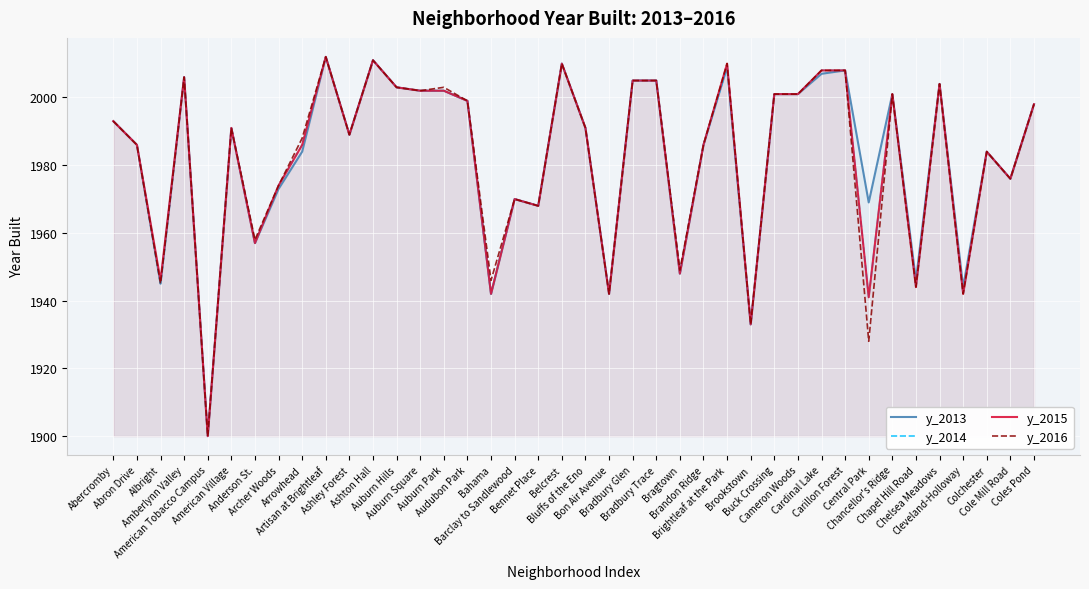

Does the chart display data point markers on the line(s)?

No